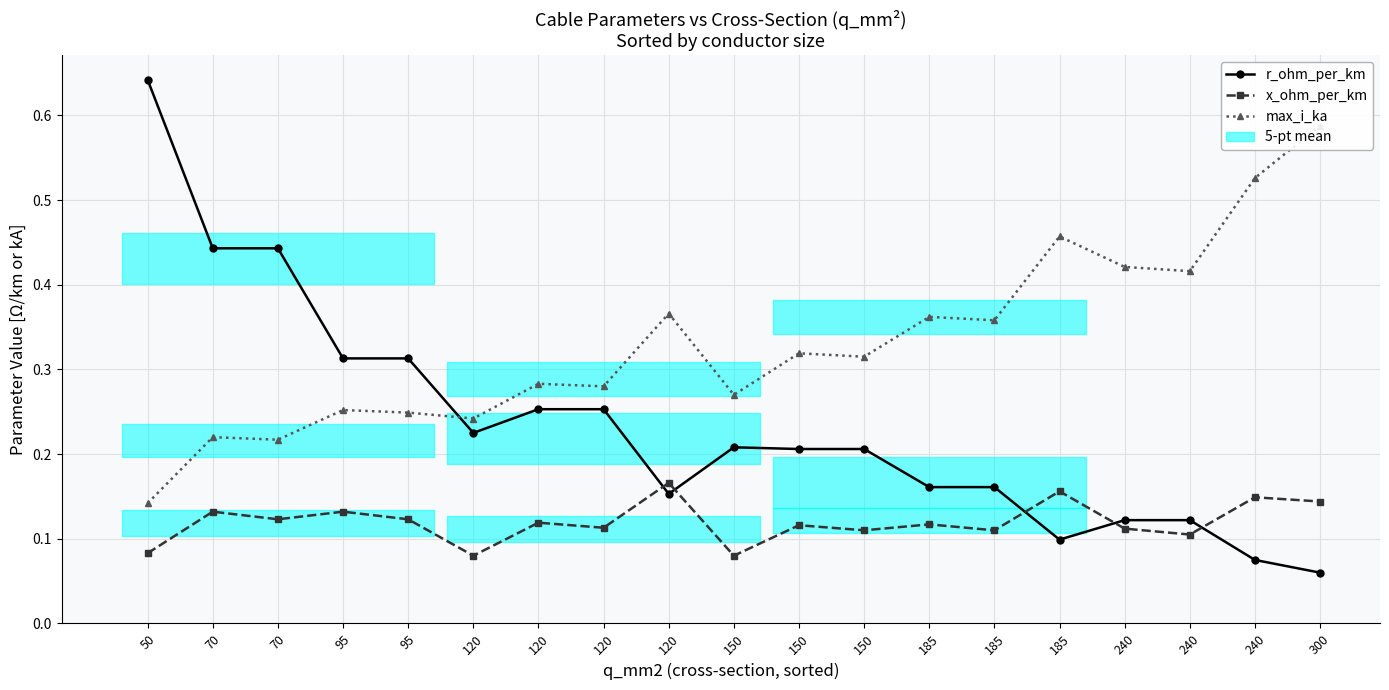

Where is r_ohm_per_km nearest to the value 0?

300